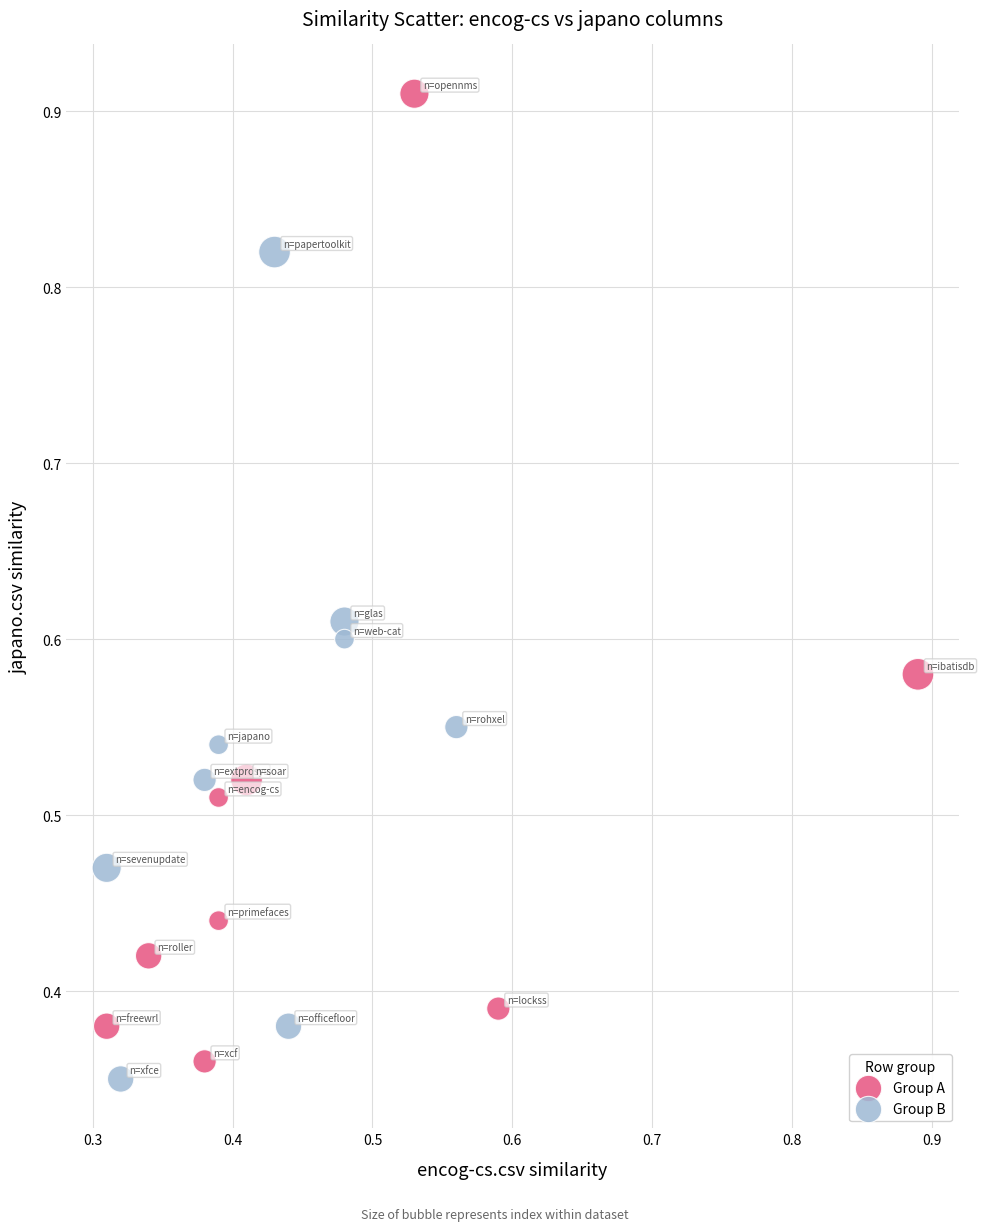

Which series has the largest Y range (max minus min)?

Group A